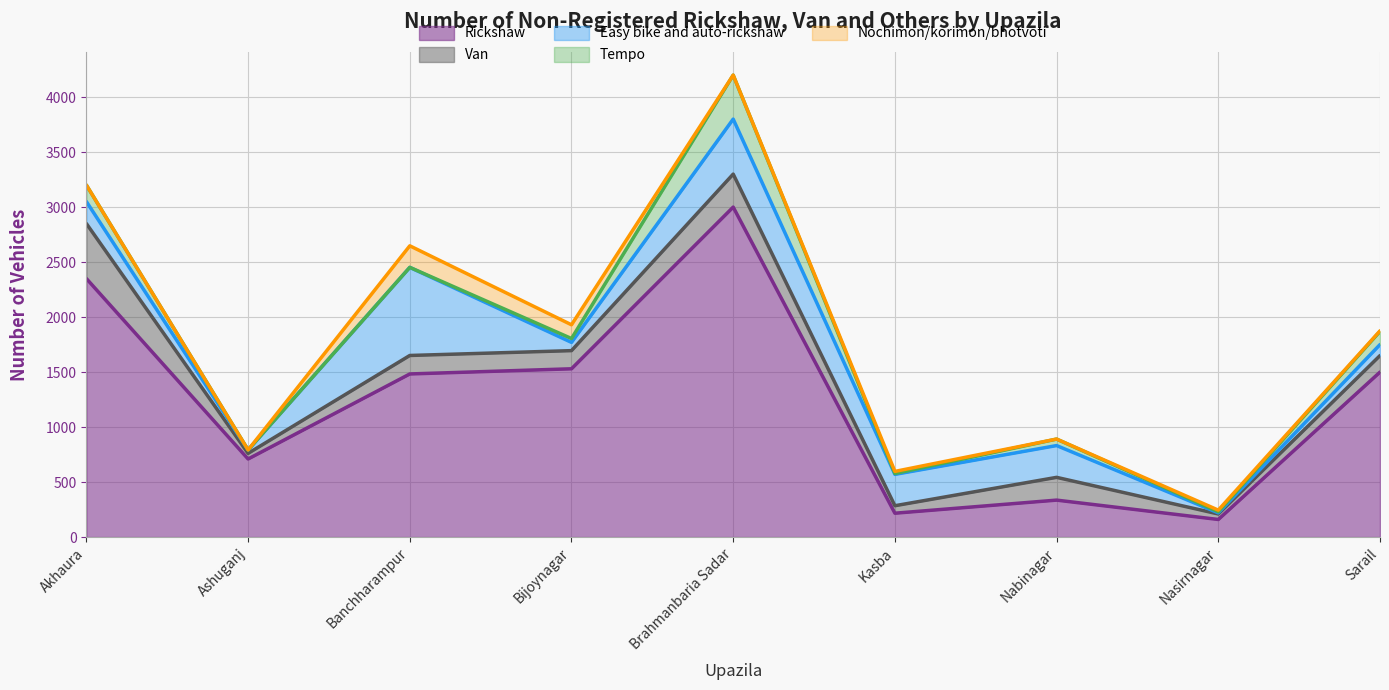

What is the maximum value for Tempo?

400